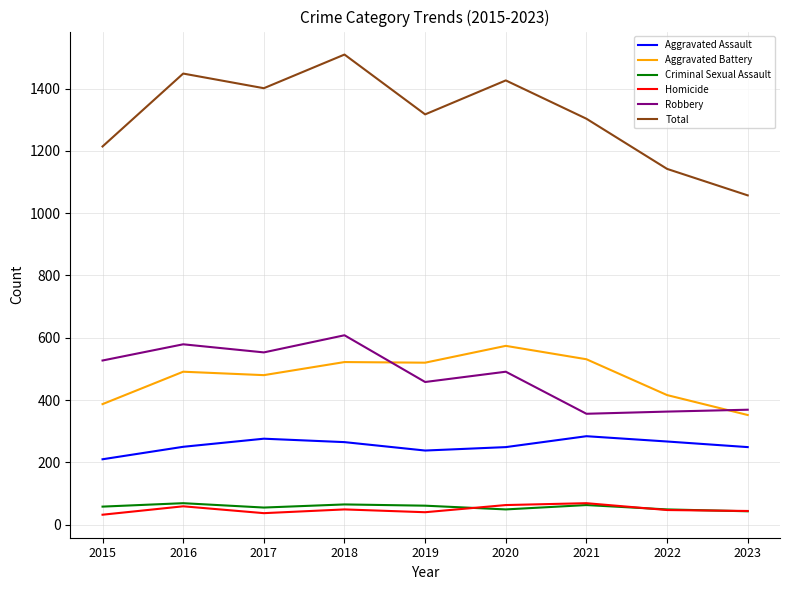

Is it true that Homicide equals 49 at 2018?

True